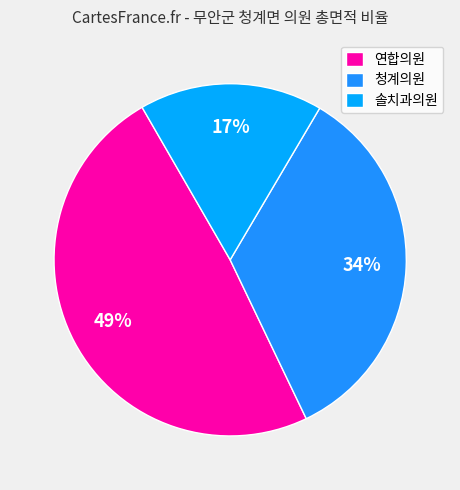

Is the sum of 연합의원 and 청계의원 greater than half?

Yes